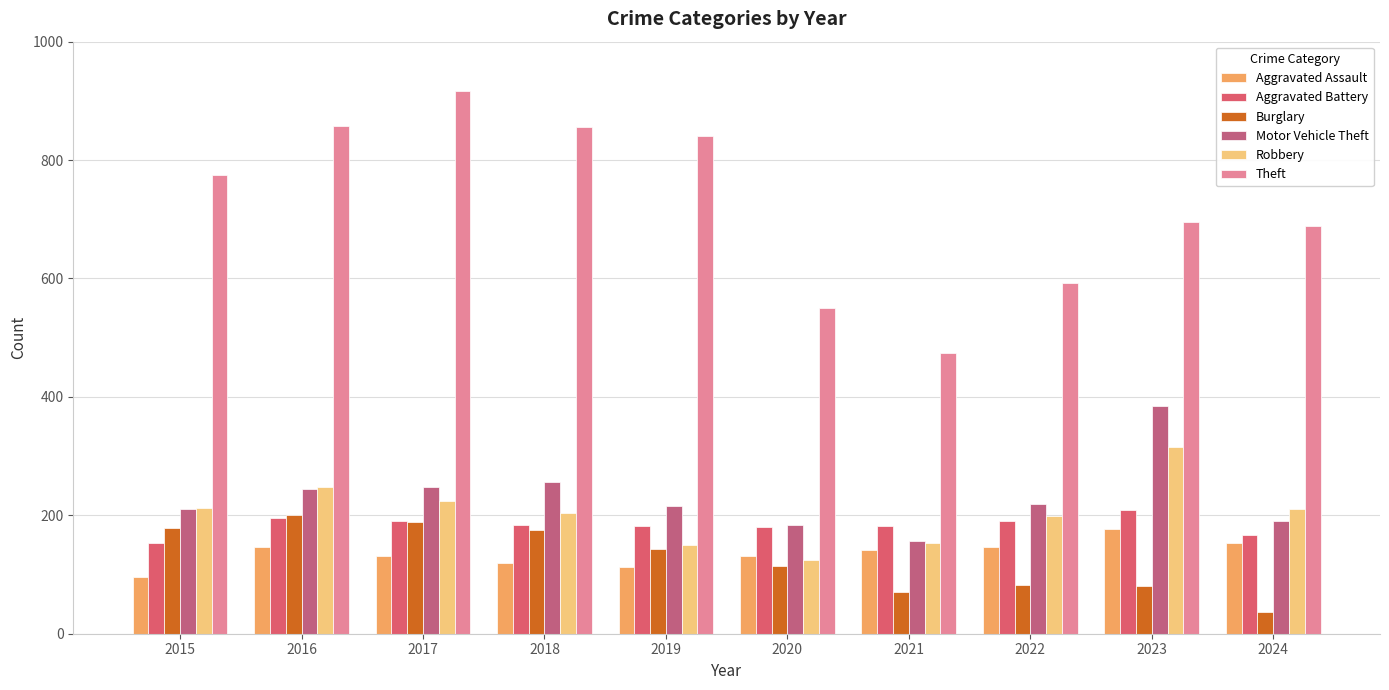

True or false: Aggravated Battery has a value of 314 at 2018.

False